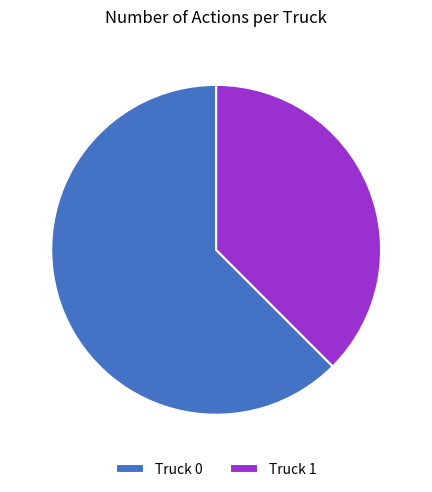

Which has a higher value, Truck 0 or Truck 1?

Truck 0